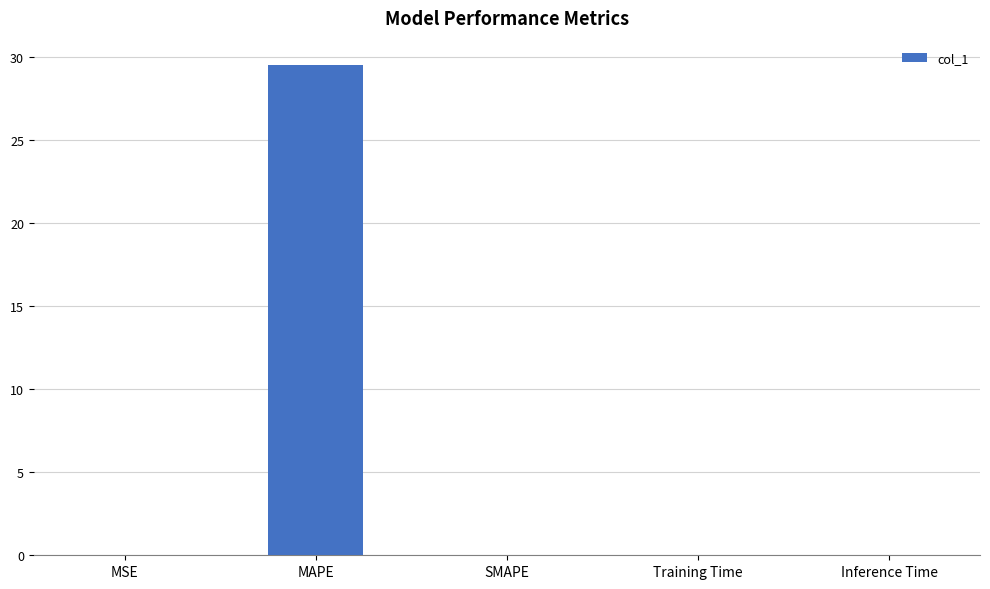

How many distinct data groups are displayed?

1